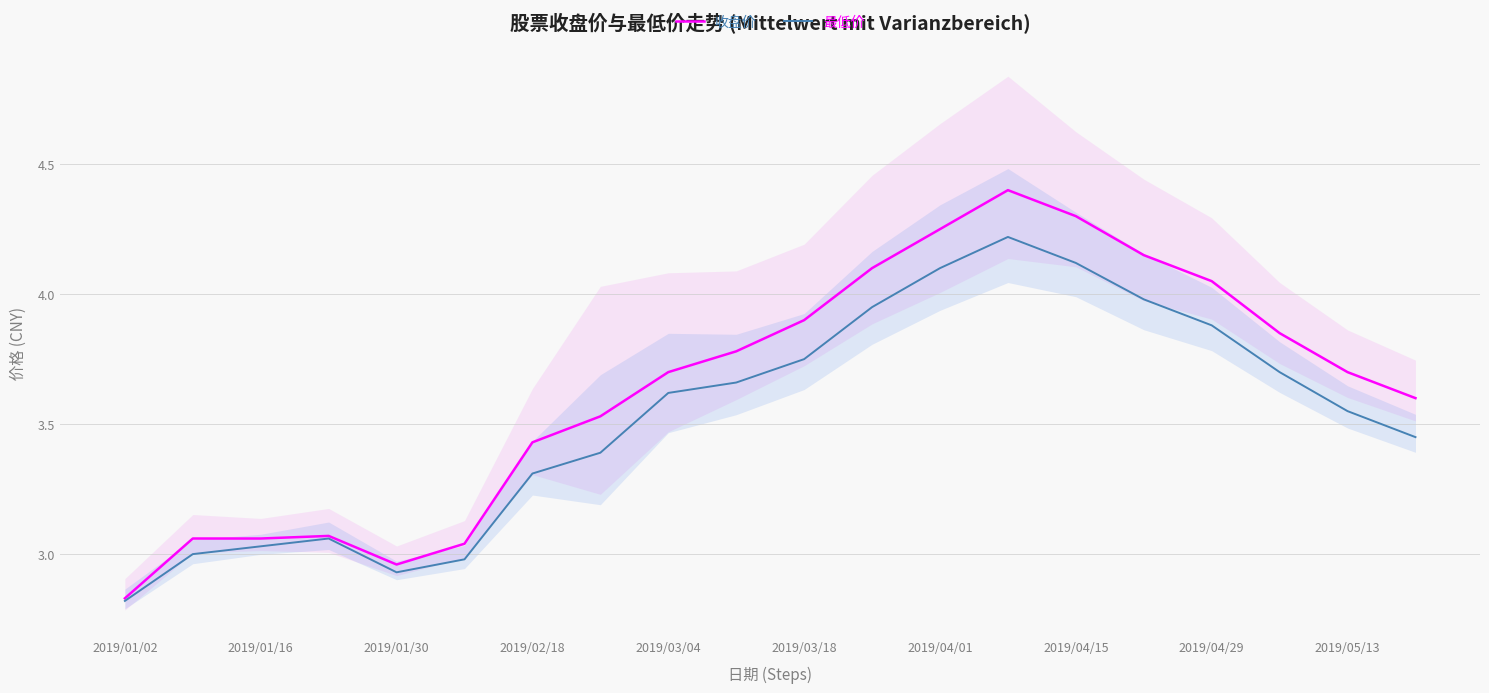

Rank the series by their average value, from lowest to highest.

最低价, 收盘价